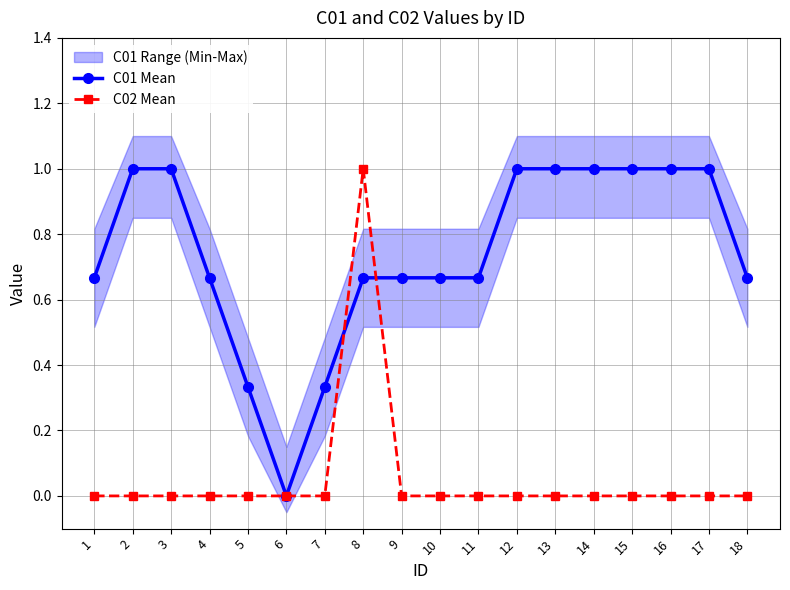

What is the sum of the C01 Mean values at 5 and 6?

0.3